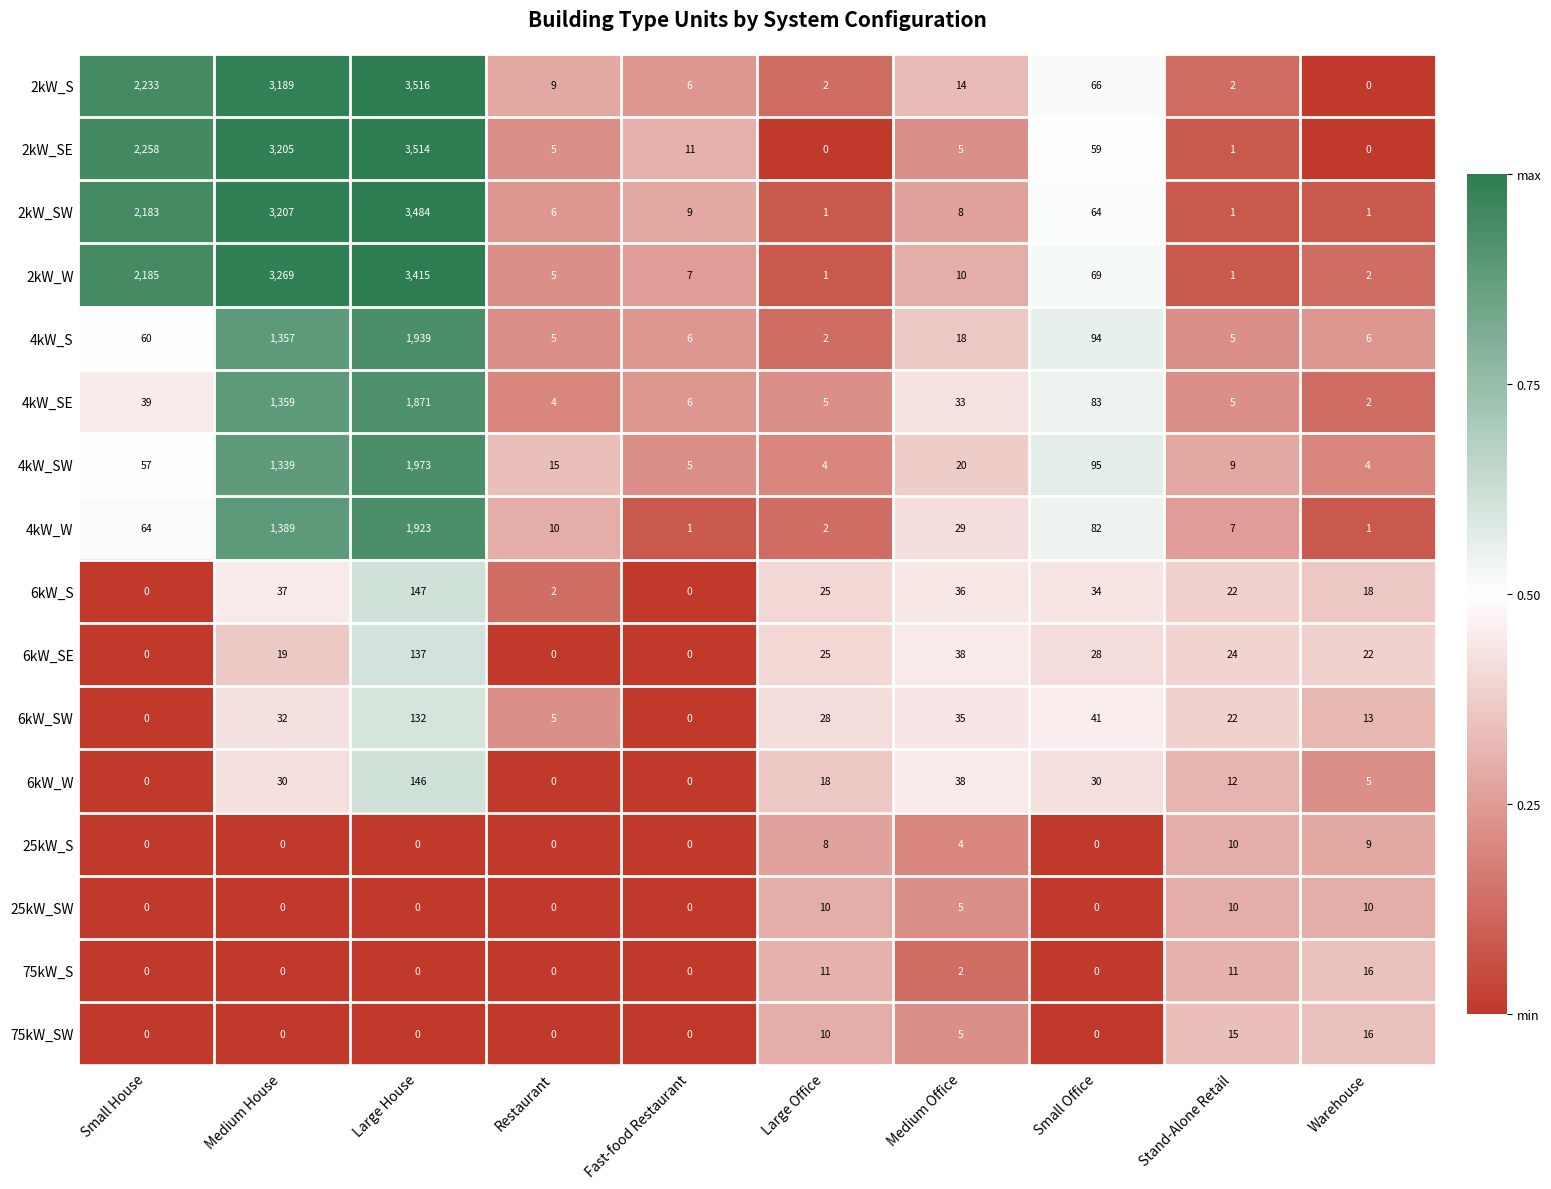

True or false: 25kW_SW has a value of 6 at Small House.

False